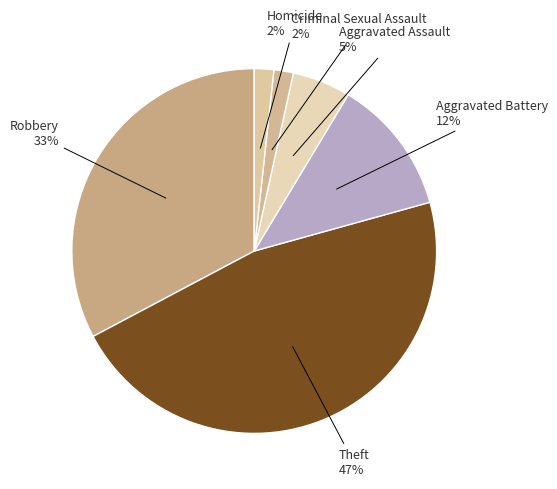

To the nearest percent, what percentage of the pie is Theft?

47%